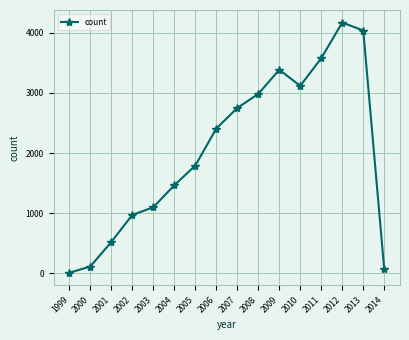

Which category has the lowest value across all series?

1999